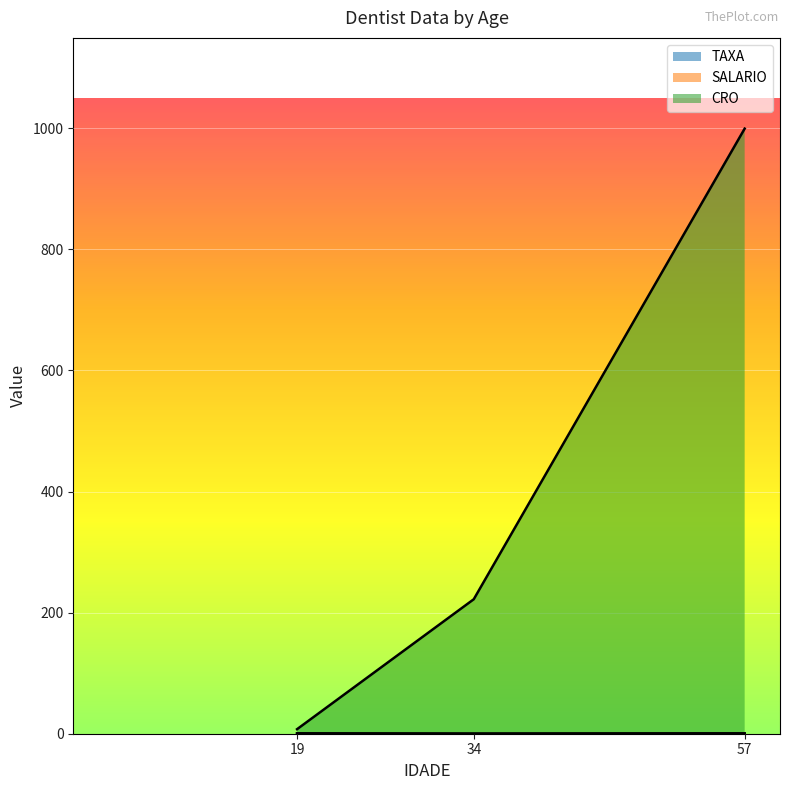

At which category is the sum across all series the highest?

57